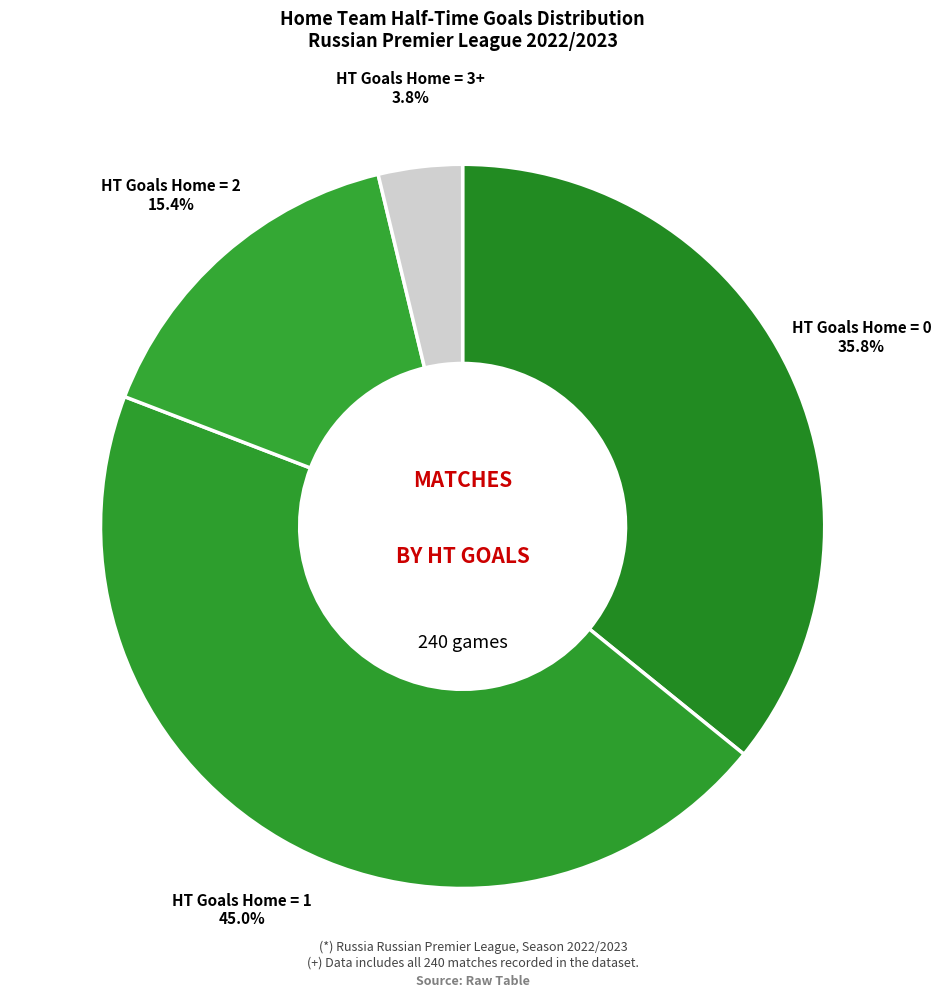

Which has a higher value, HT Goals Home = 3+ or HT Goals Home = 1?

HT Goals Home = 1